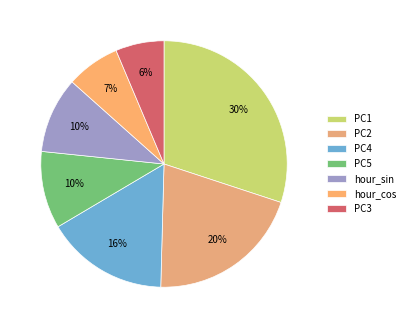

Does any single category account for the majority?

No